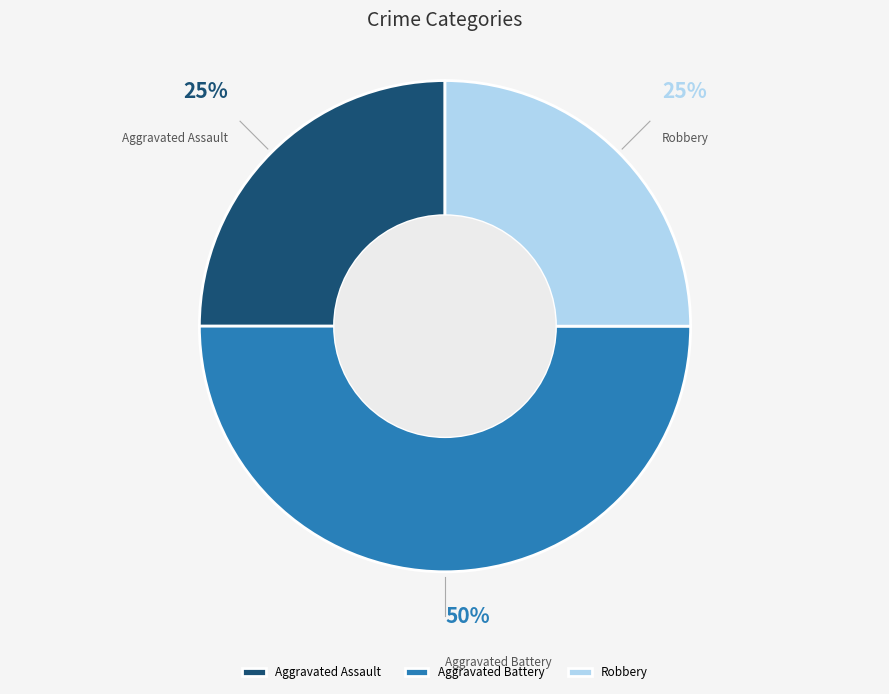

Does Robbery represent more than half of the total?

No